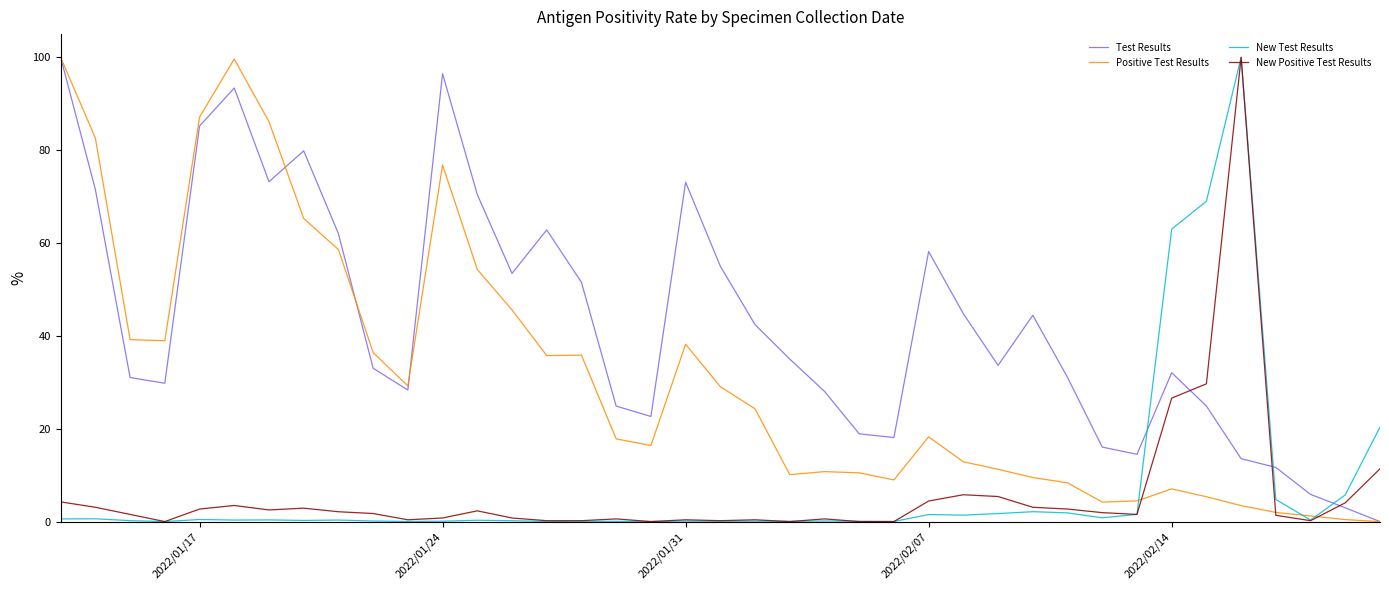

What is the maximum value for Test Results?

100.0